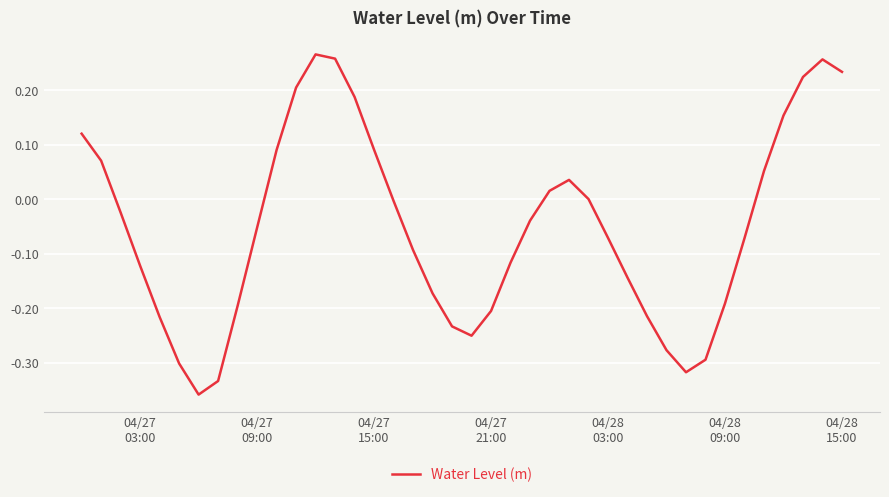

What is the difference between the maximum and minimum values?

0.6